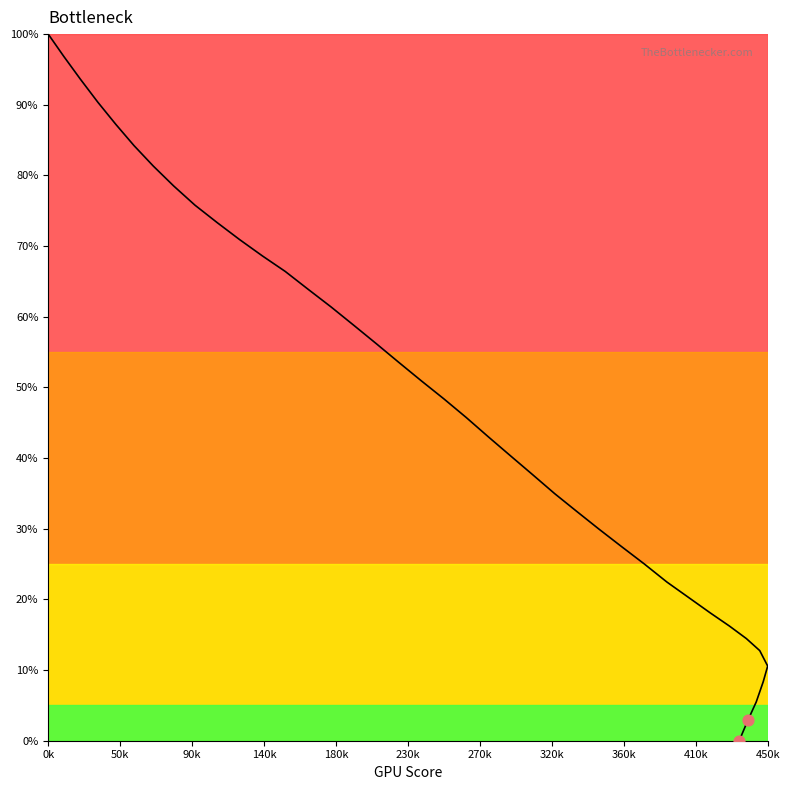

Approximately how many times larger is the value at 360.0 compared to 276.6?

0.6